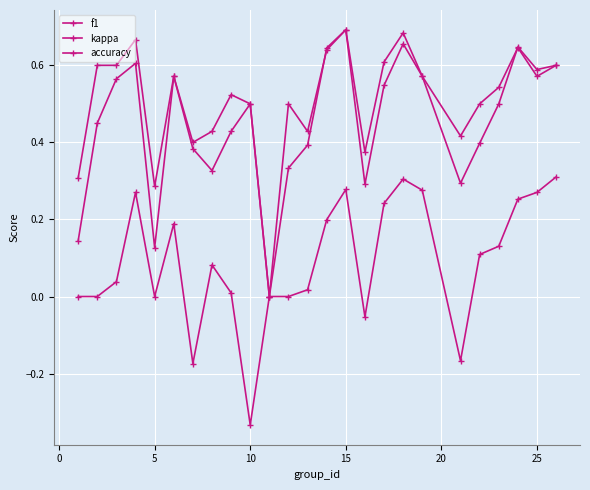

How many values in accuracy are above zero?

24